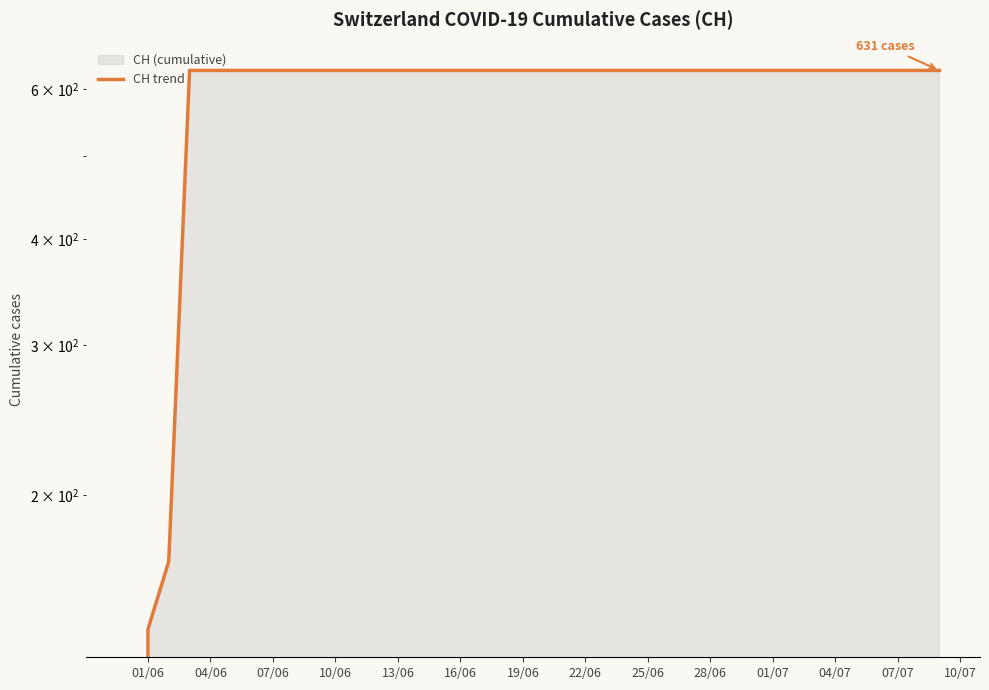

How many lines are shown in the chart?

1